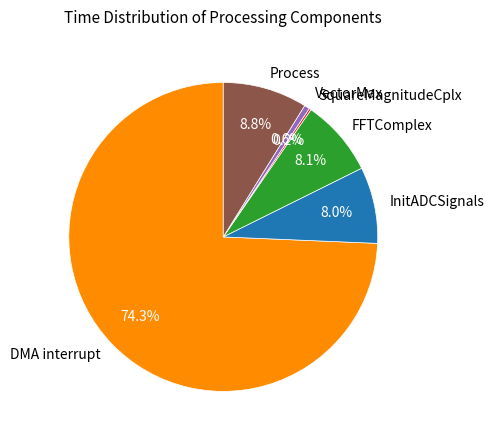

Which has a higher value, InitADCSignals or DMA interrupt?

DMA interrupt